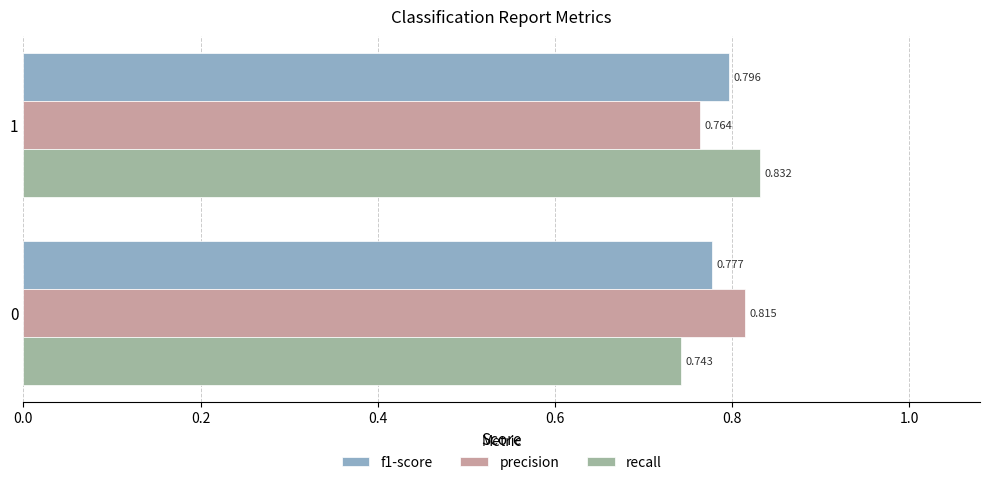

Is the value of recall at 0 greater than the value of precision at 0?

No